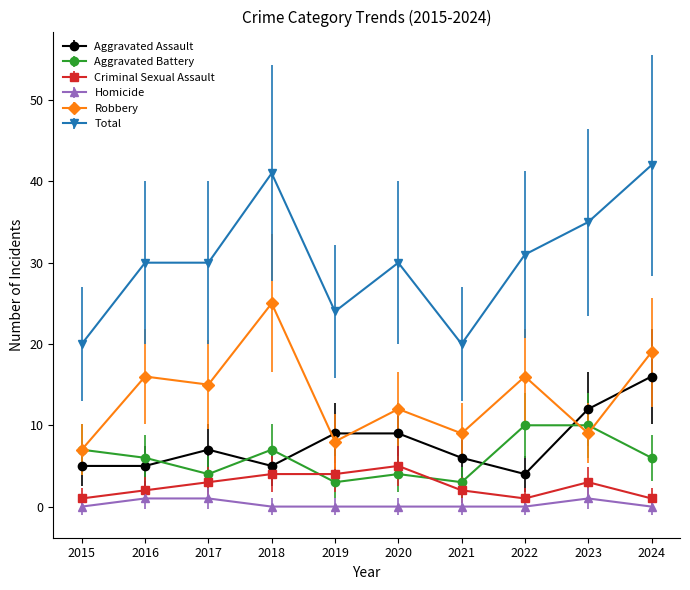

Does the chart display data point markers on the line(s)?

Yes